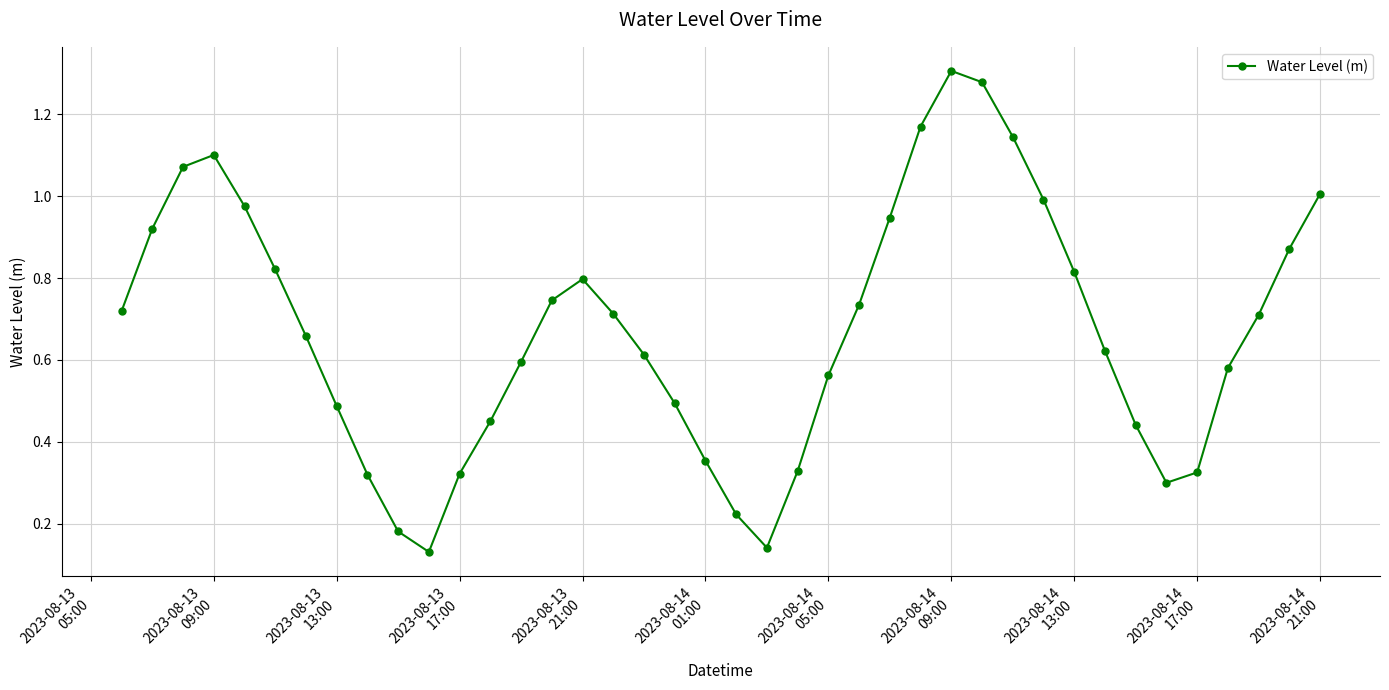

What is the sum of all values?

27.0